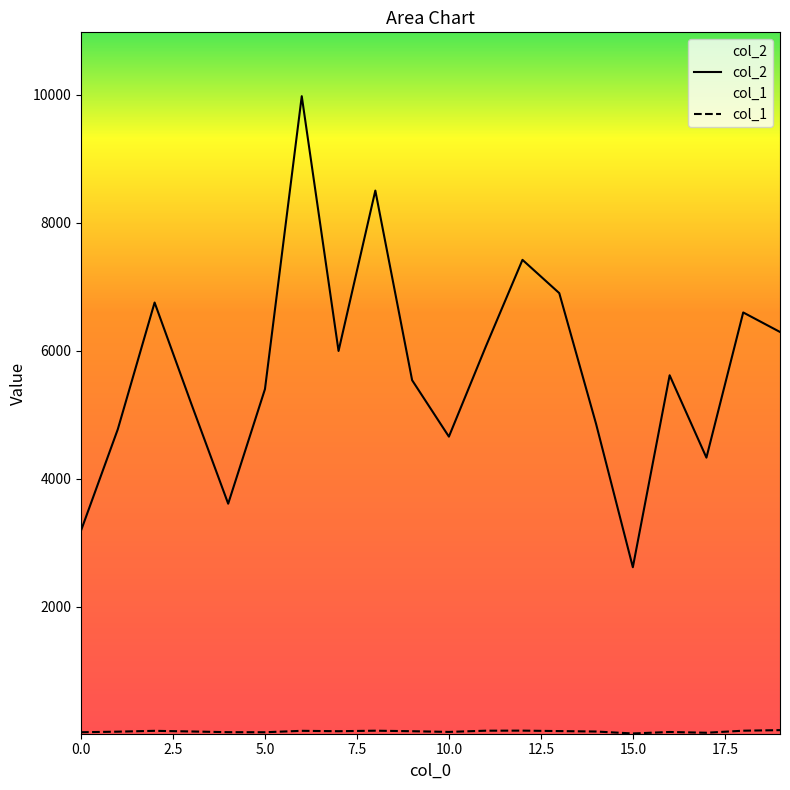

What is the value of the col_1 point at the 15th from the left?

51